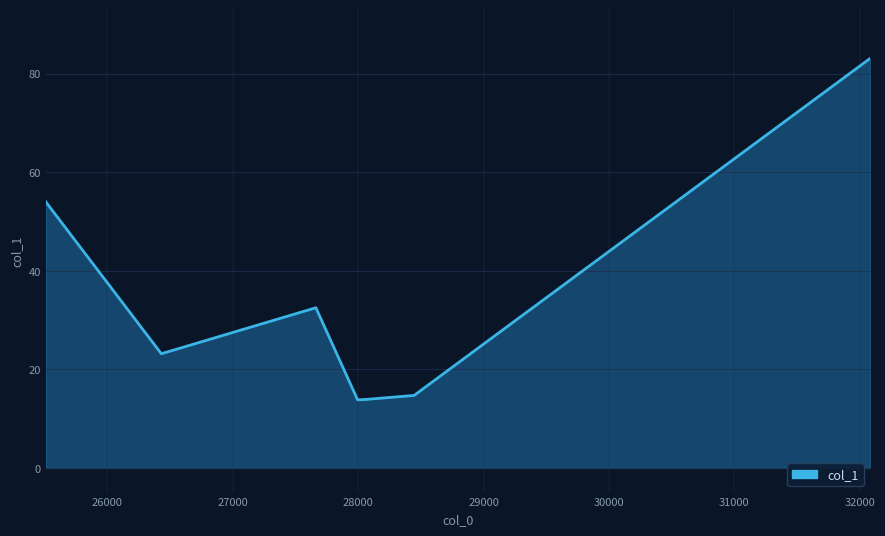

What is the smallest value displayed?

13.8